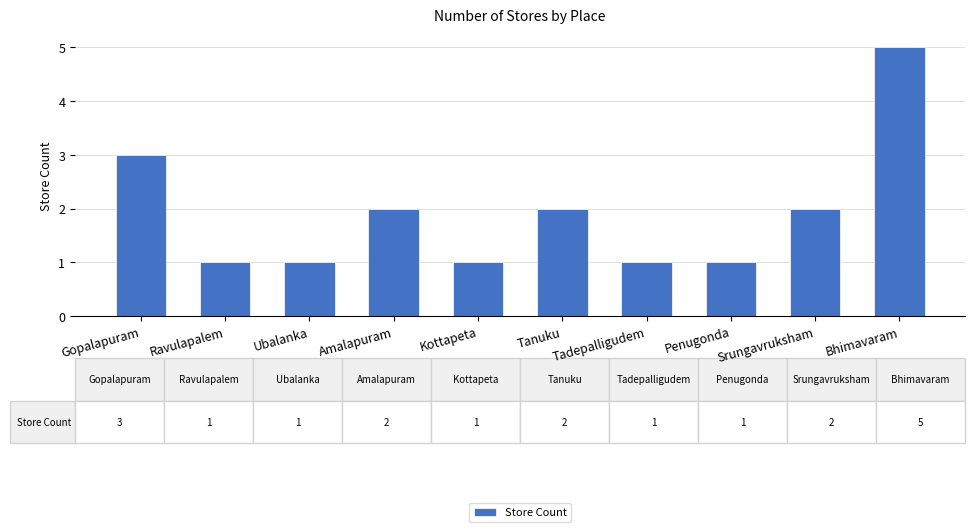

True or false: the data shows 2 at Ubalanka.

False